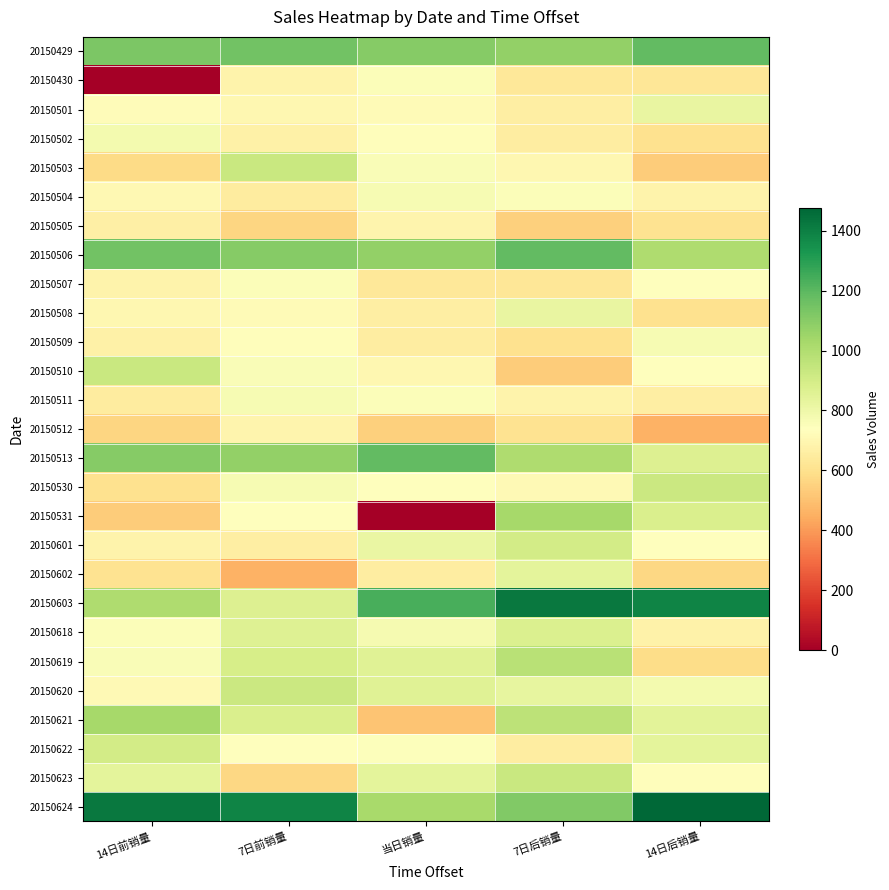

Which series changed the most between 当日销量 and 7日后销量?

20150531